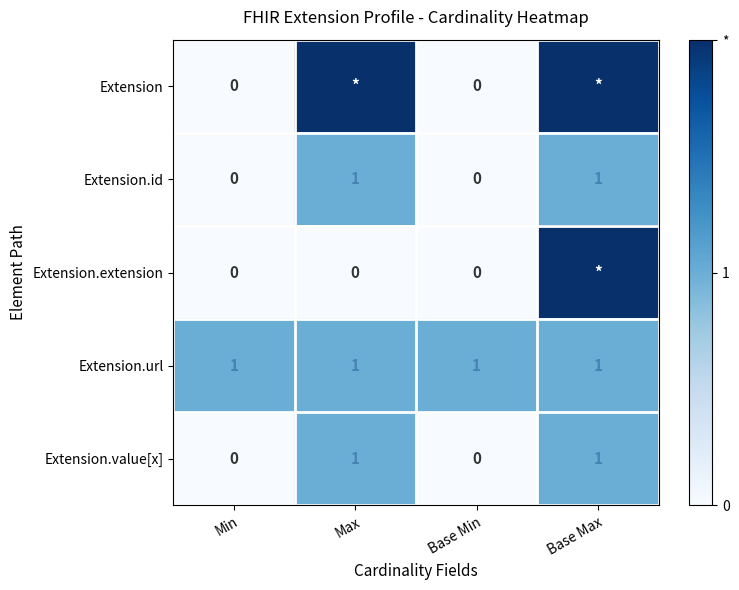

How many data points in Extension.value[x] are less than 1?

2